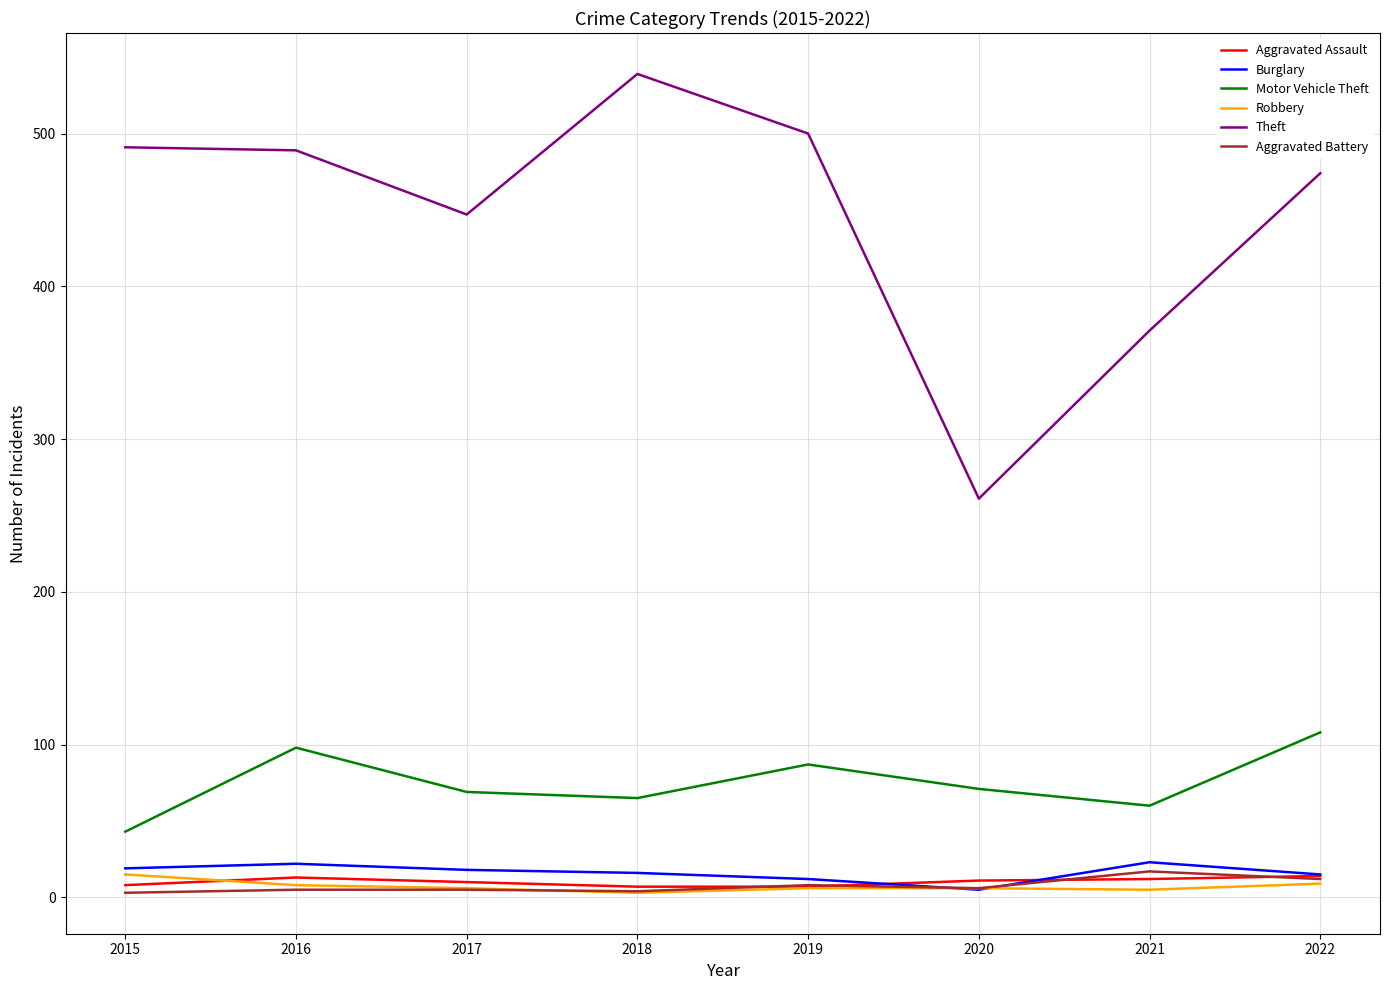

What is the minimum value shown in the chart?

3